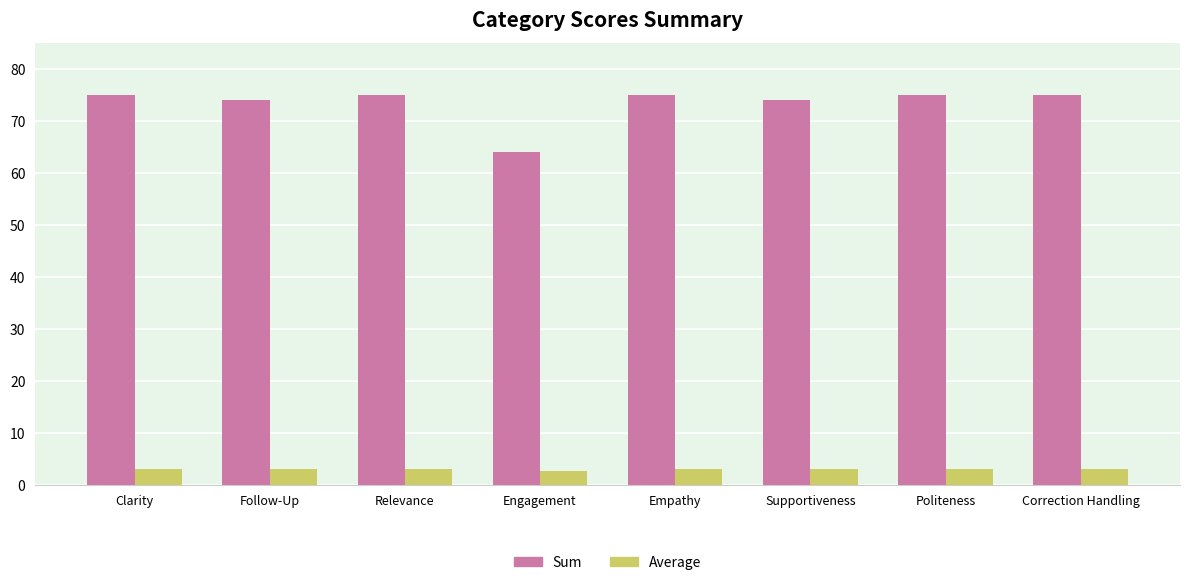

List the series in order of their overall mean, lowest first.

Average, Sum